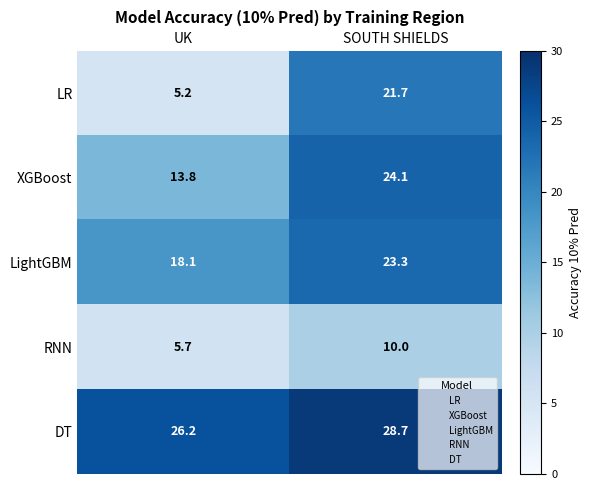

The value of LightGBM at UK is 18.1. True or false?

True